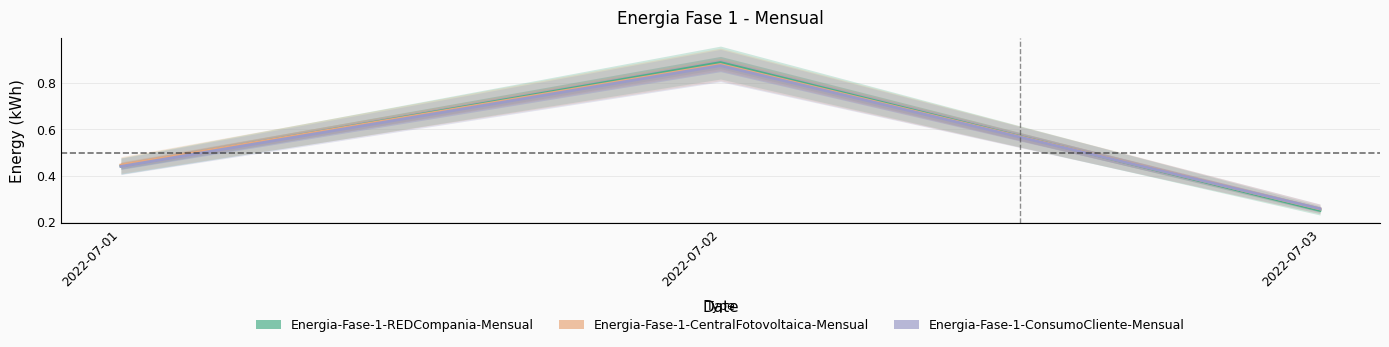

Reading right to left, transcribe all the data shown in this chart.

Energia-Fase-1-REDCompania-Mensual: 2022-07-03=0.2	2022-07-02=0.9	2022-07-01=0.4
Energia-Fase-1-CentralFotovoltaica-Mensual: 2022-07-03=0.3	2022-07-02=0.9	2022-07-01=0.4
Energia-Fase-1-ConsumoCliente-Mensual: 2022-07-03=0.3	2022-07-02=0.9	2022-07-01=0.4